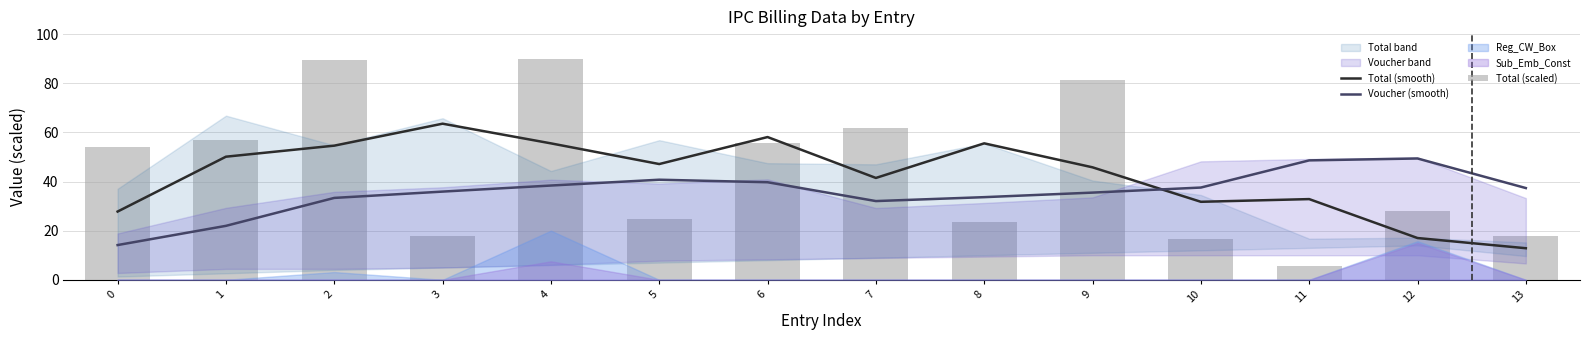

What is the total value across all series at 8?

112.6